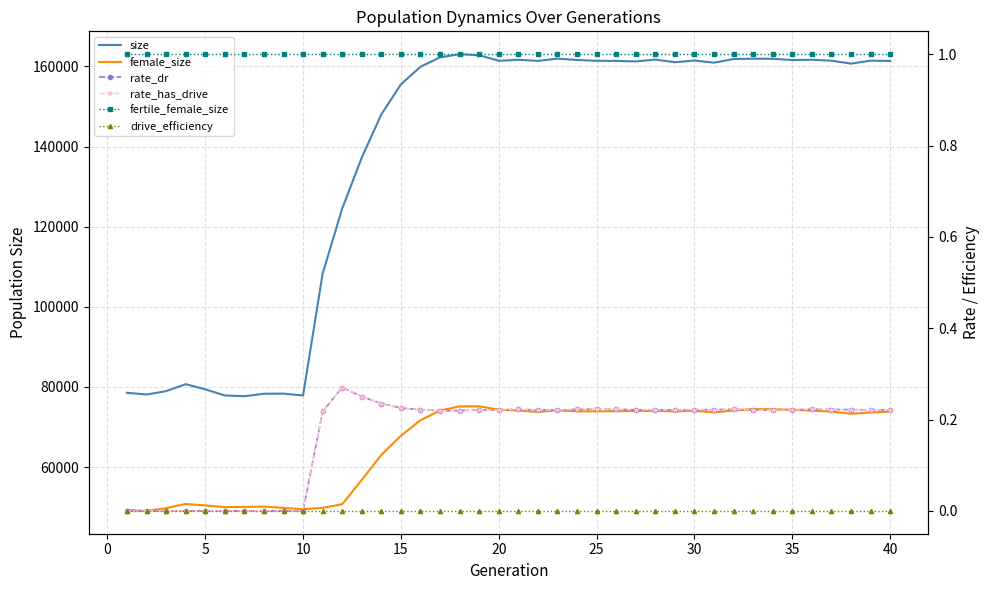

The rate_has_drive series shows 0.3 at 18. True or false?

False